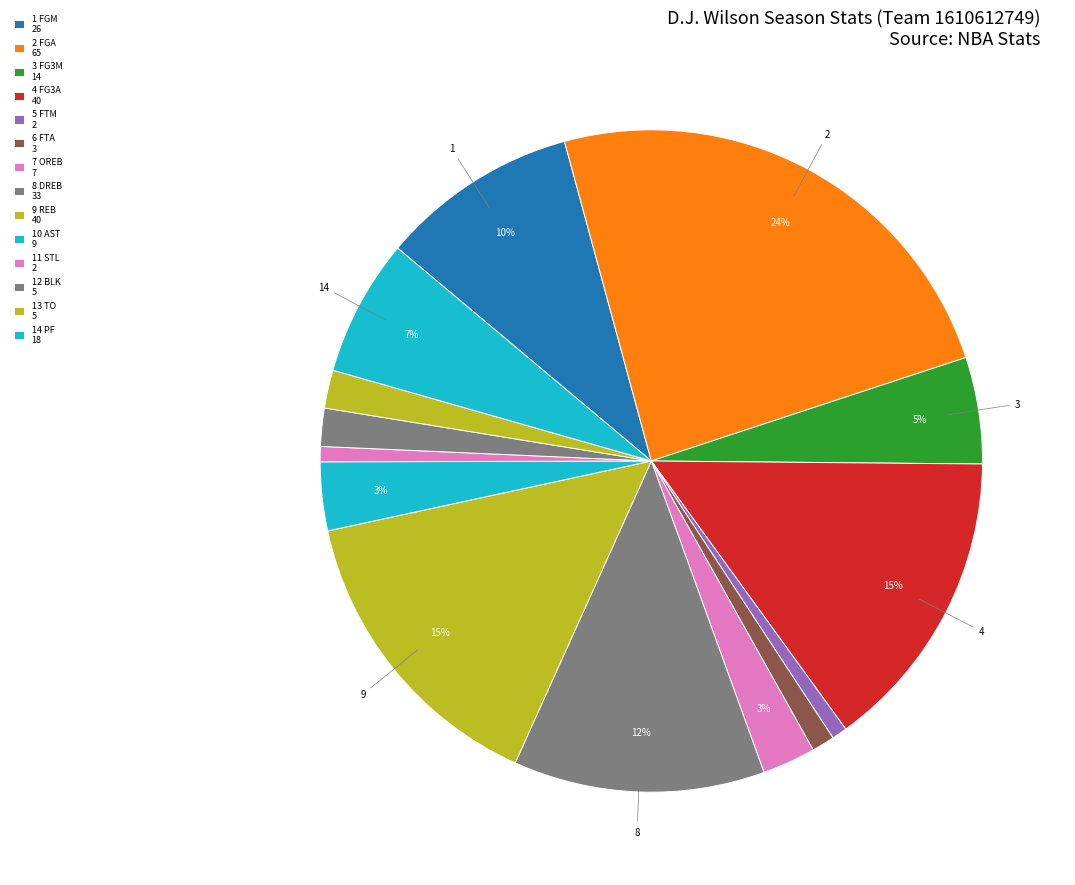

How many slices are in this pie chart?

14